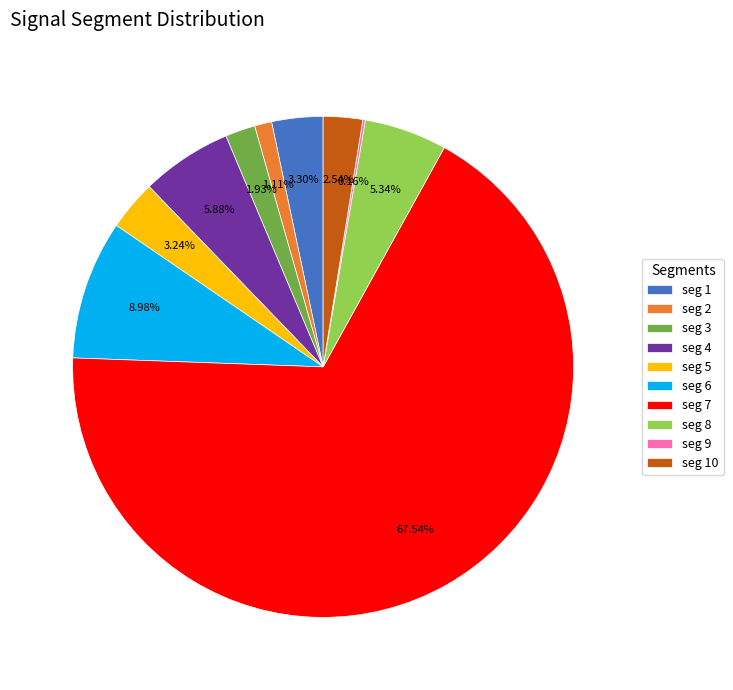

Is the sum of seg 2 and seg 3 greater than half?

No